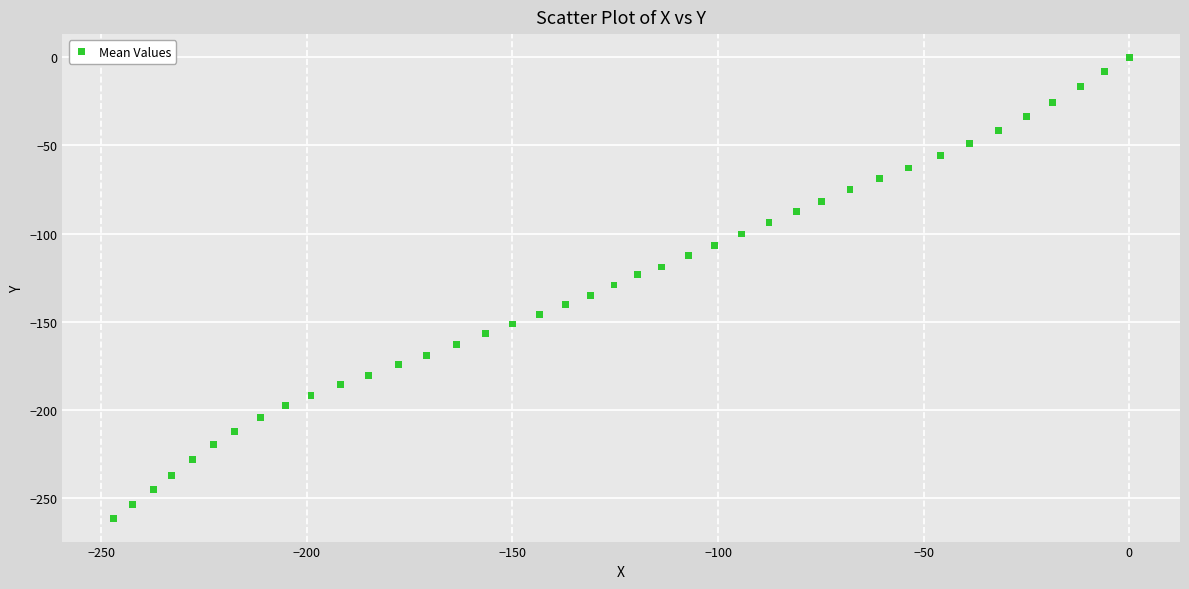

What is the range of Y values (max minus min)?

261.4